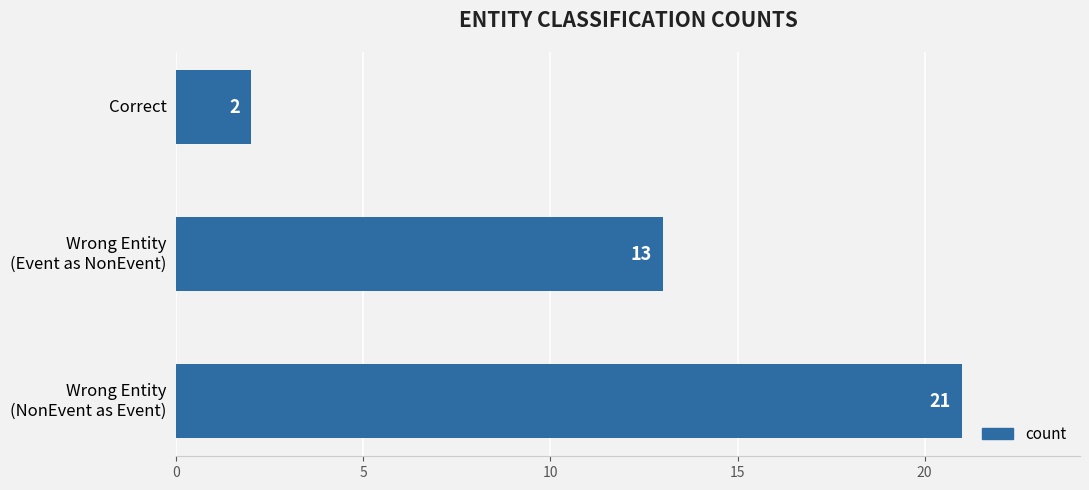

How many distinct data groups are displayed?

1